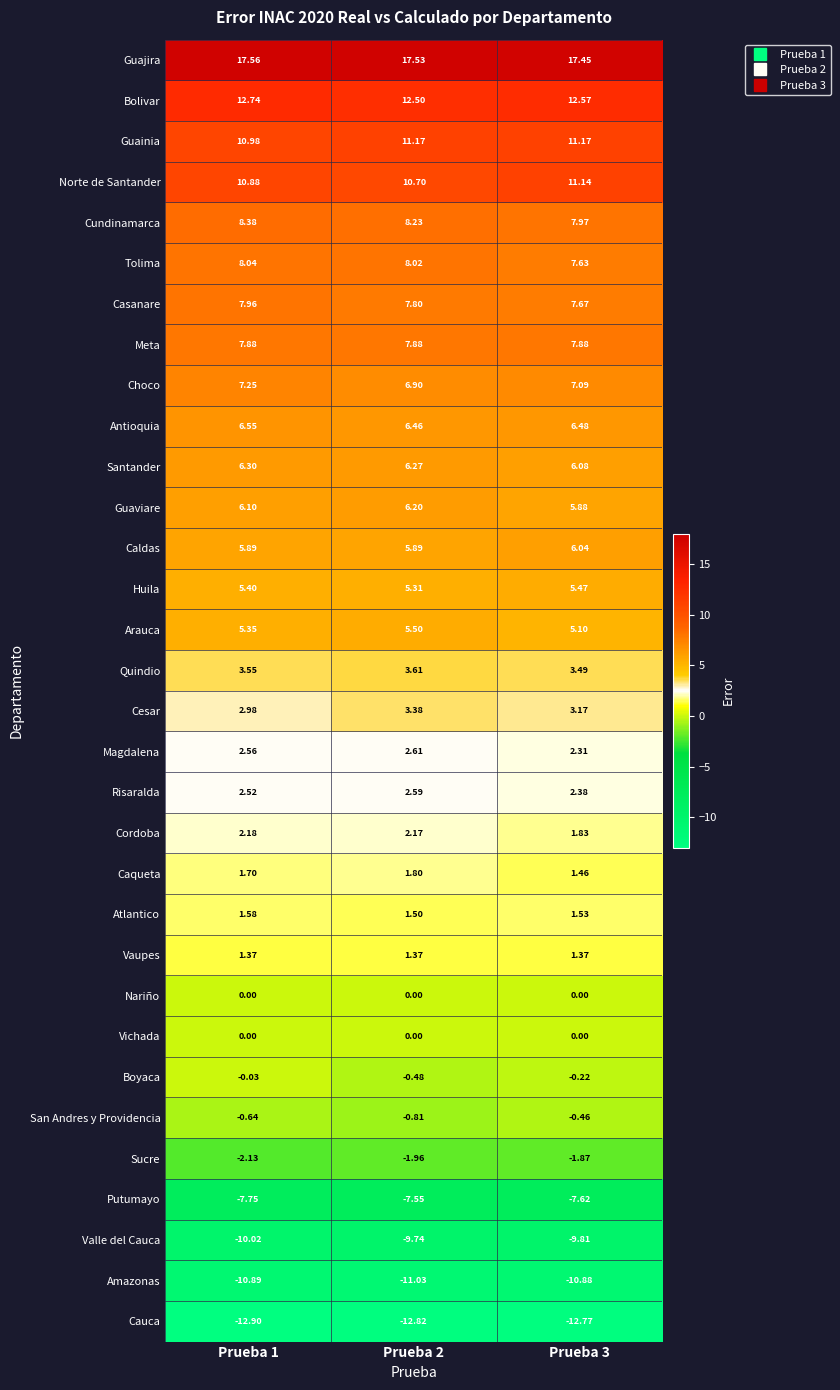

Which series has the largest total across all categories?

Guajira